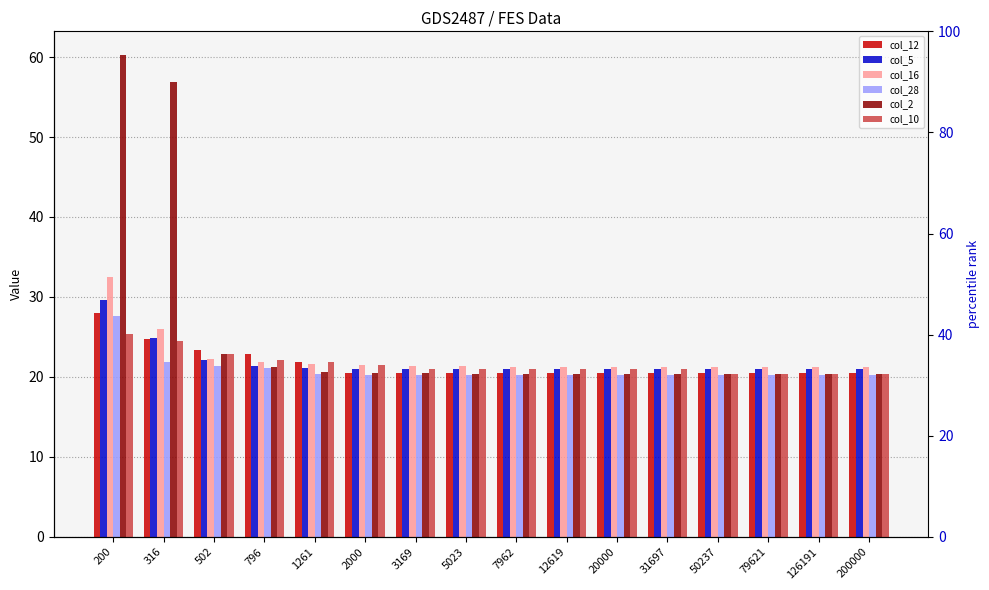

At 200, list the series in order from smallest to largest.

col_10, col_28, col_12, col_5, col_16, col_2